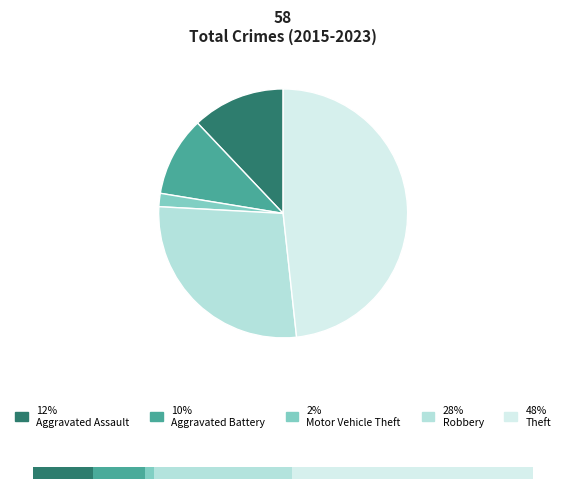

To the nearest percent, what portion does Aggravated Battery represent?

10%